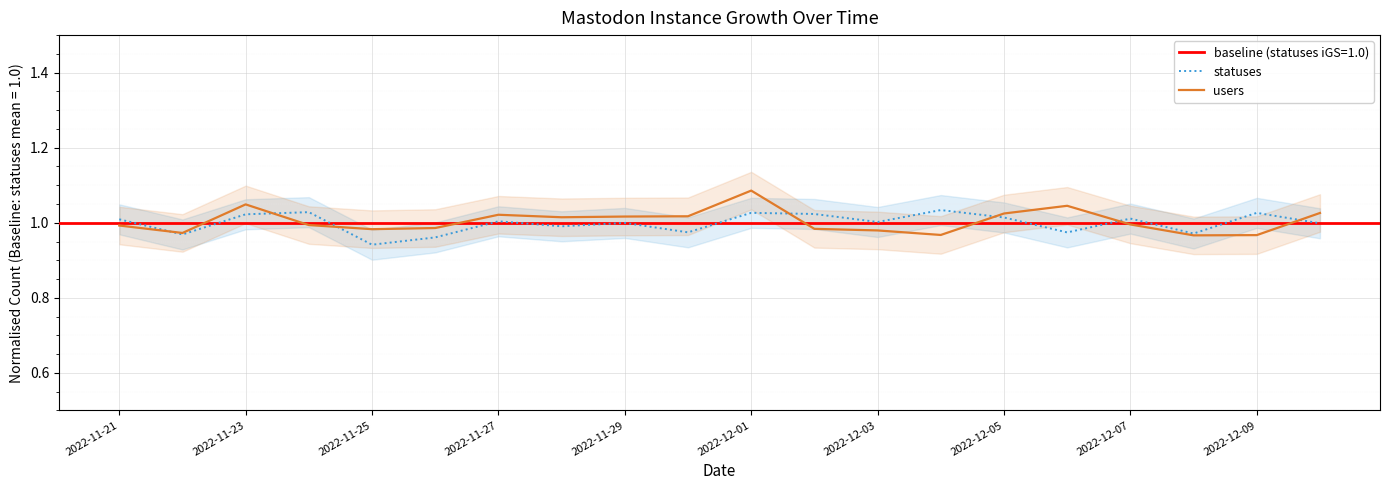

The value of users at 2022-11-25 is 0.5. True or false?

False